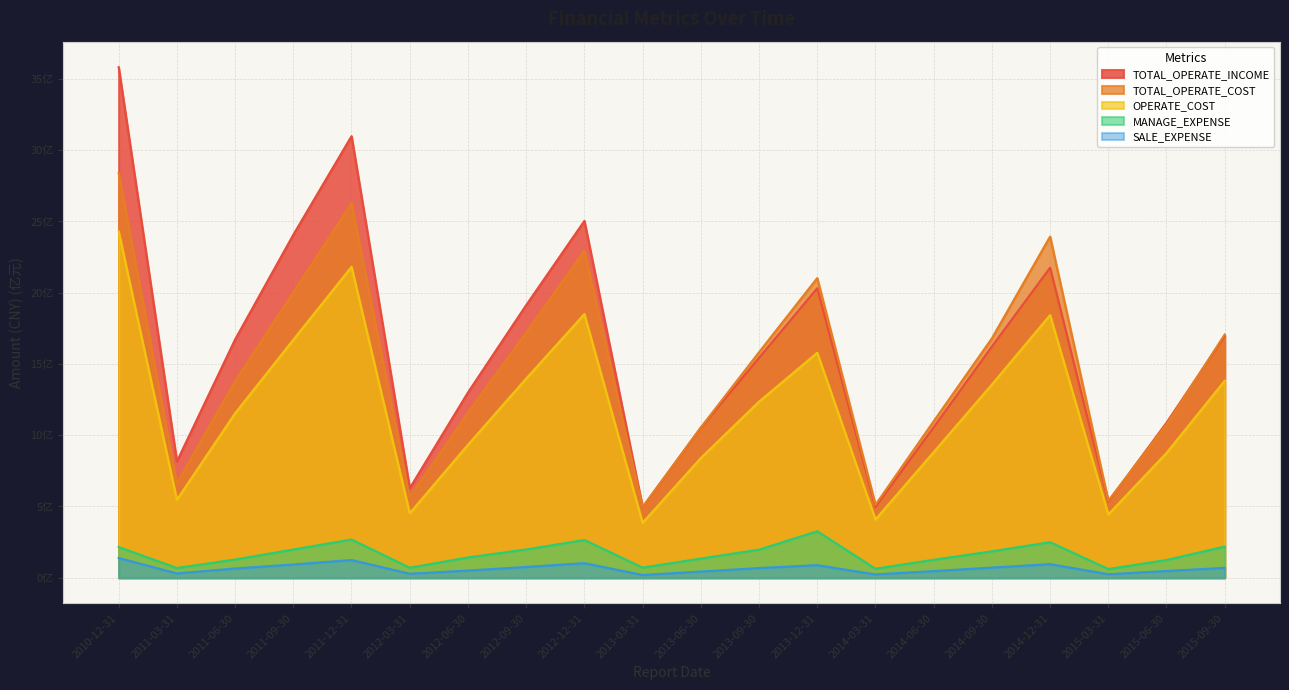

At which label is TOTAL_OPERATE_INCOME closest to 20?

2013-12-31